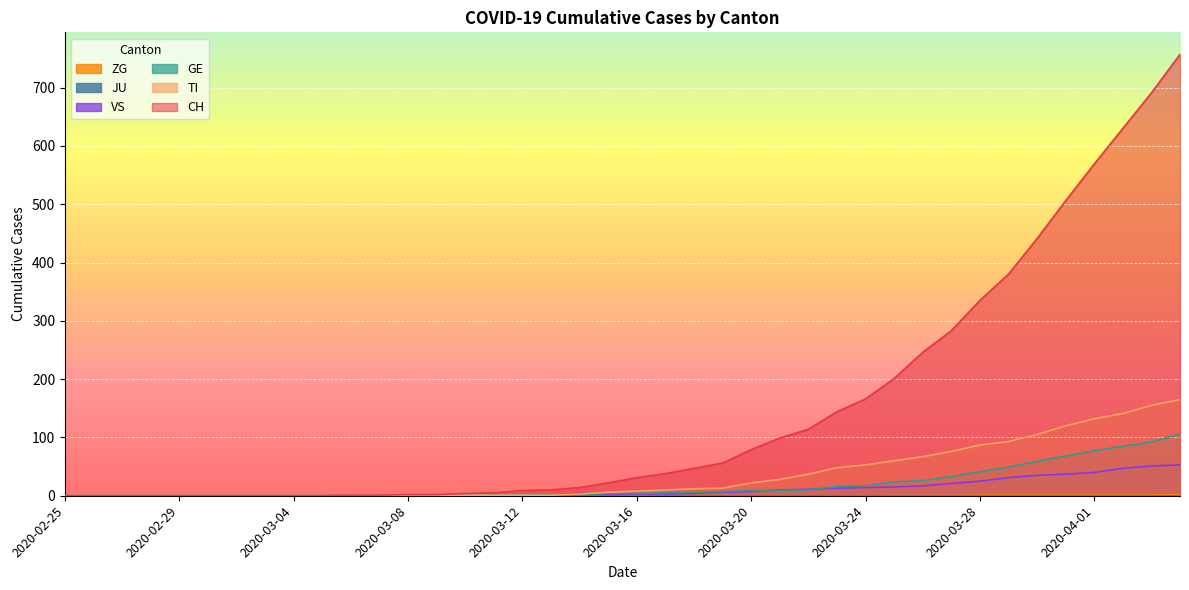

Does the chart display data point markers on the line(s)?

No